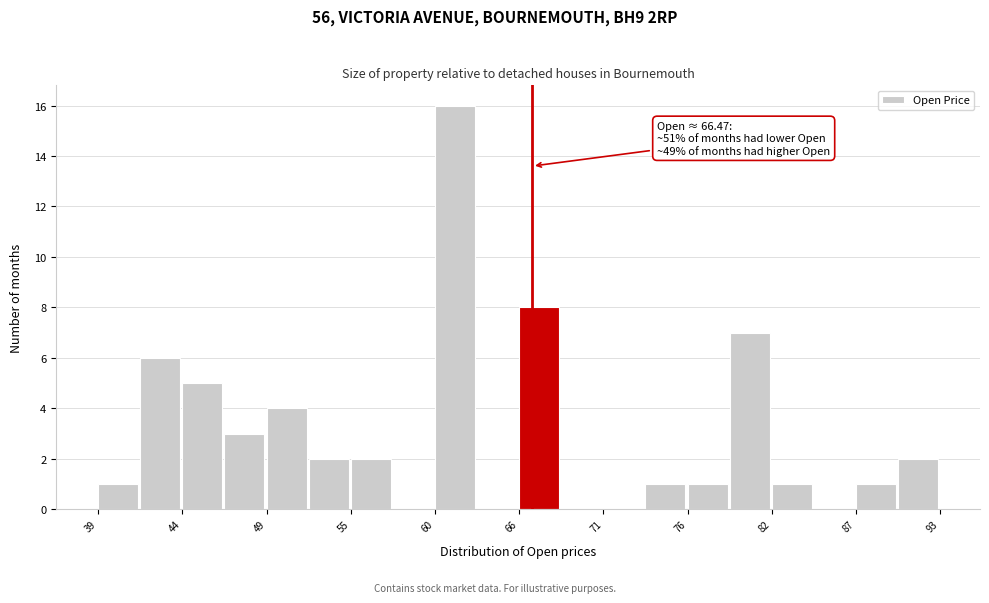

Read against the x-axis, roughly where is the centre of the tallest bar?

62